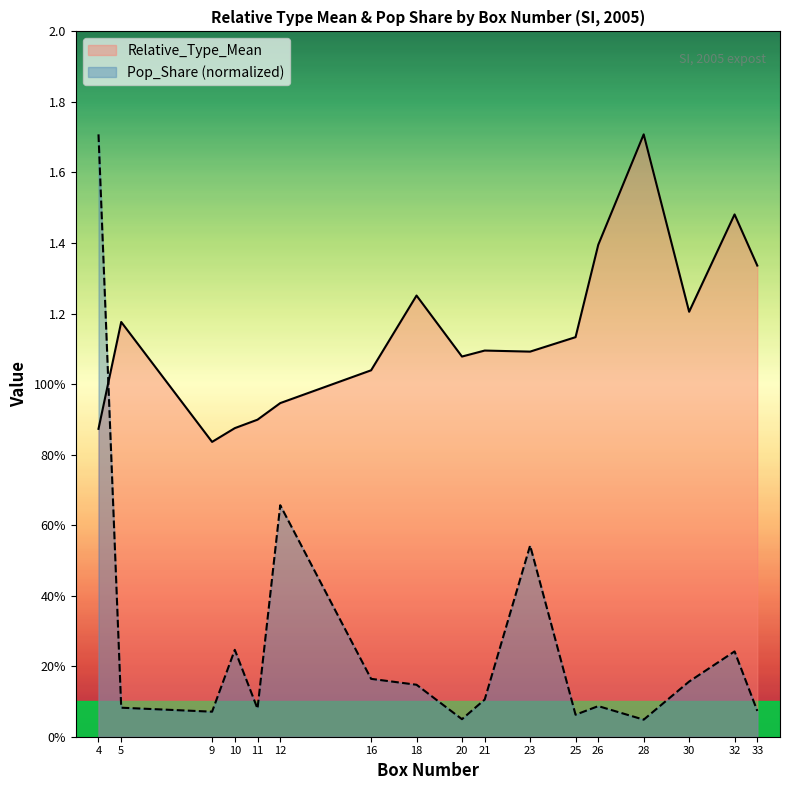

Does the chart have visible grid lines?

No